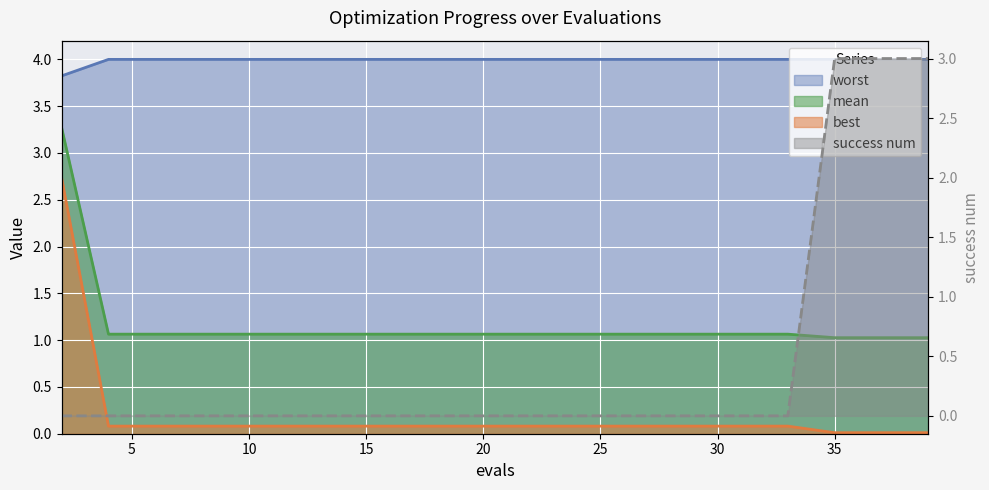

Reading right to left, transcribe all the data shown in this chart.

mean: 39=1.0	37=1.0	35=1.0	33=1.1	31=1.1	29=1.1	28=1.1	26=1.1	24=1.1	22=1.1	20=1.1	18=1.1	16=1.1	14=1.1	12=1.1	10=1.1	8=1.1	6=1.1	4=1.1	2=3.3
best: 39=0.0	37=0.0	35=0.0	33=0.1	31=0.1	29=0.1	28=0.1	26=0.1	24=0.1	22=0.1	20=0.1	18=0.1	16=0.1	14=0.1	12=0.1	10=0.1	8=0.1	6=0.1	4=0.1	2=2.7
worst: 39=4.0	37=4.0	35=4.0	33=4.0	31=4.0	29=4.0	28=4.0	26=4.0	24=4.0	22=4.0	20=4.0	18=4.0	16=4.0	14=4.0	12=4.0	10=4.0	8=4.0	6=4.0	4=4.0	2=3.8
success num: 39=3.0	37=3.0	35=3.0	33=0.0	31=0.0	29=0.0	28=0.0	26=0.0	24=0.0	22=0.0	20=0.0	18=0.0	16=0.0	14=0.0	12=0.0	10=0.0	8=0.0	6=0.0	4=0.0	2=0.0